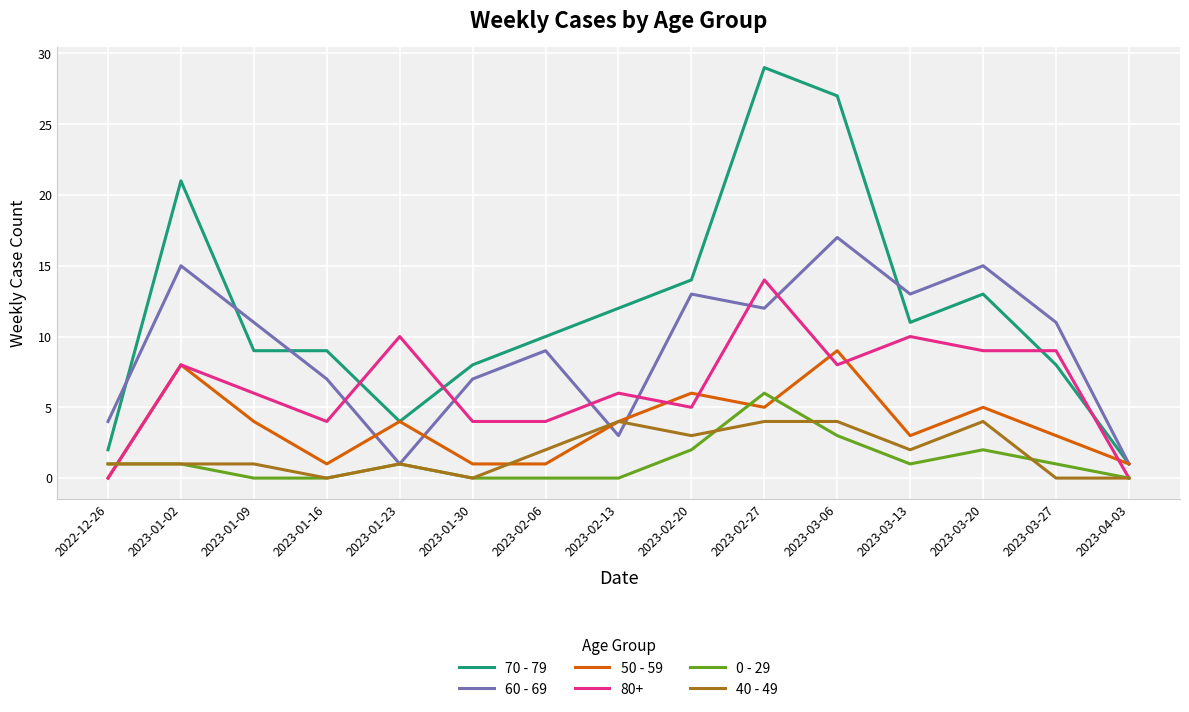

True or false: 70 - 79 and 0 - 29 intersect in this chart.

False